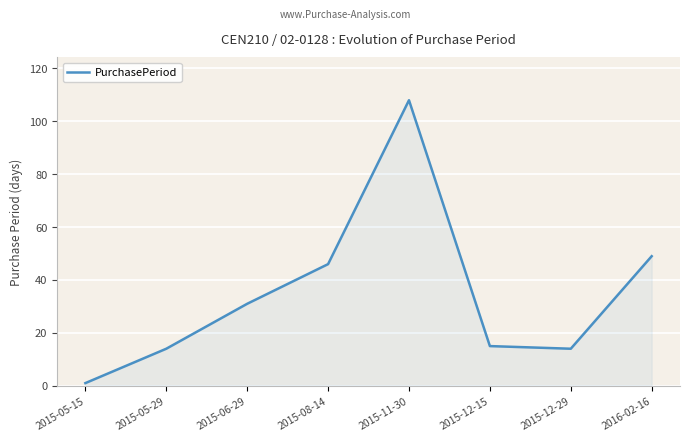

At which category does the data reach its first local peak?

2015-11-30